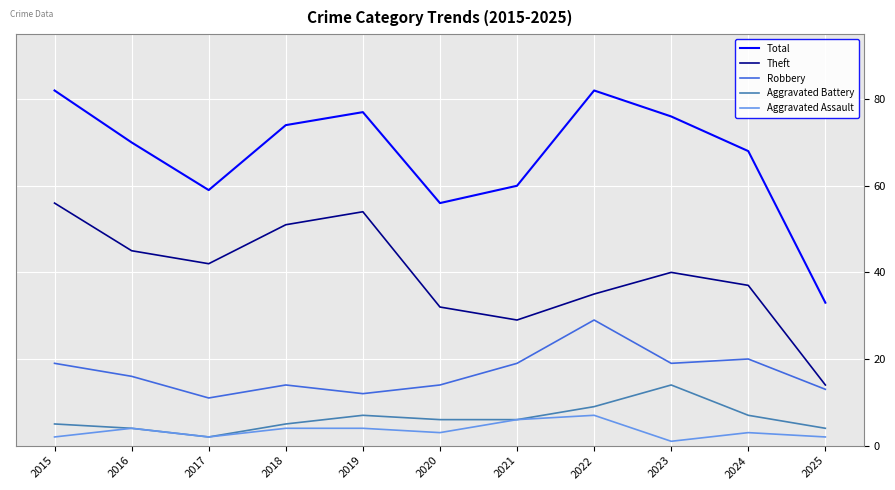

At which label does Aggravated Assault first exceed 3?

2016